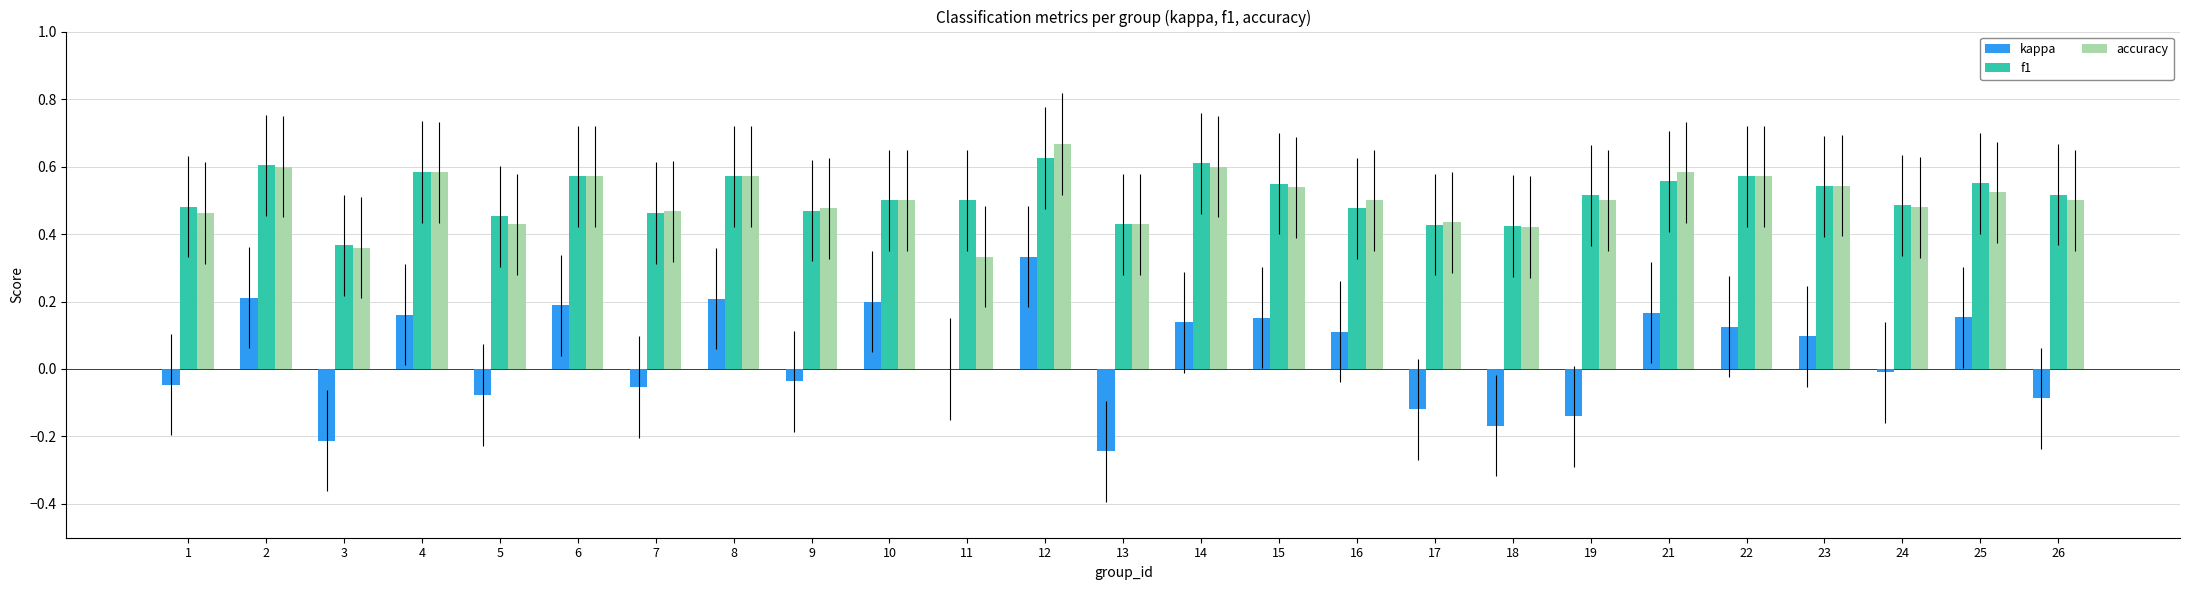

Where does the kappa series first go above 0?

2